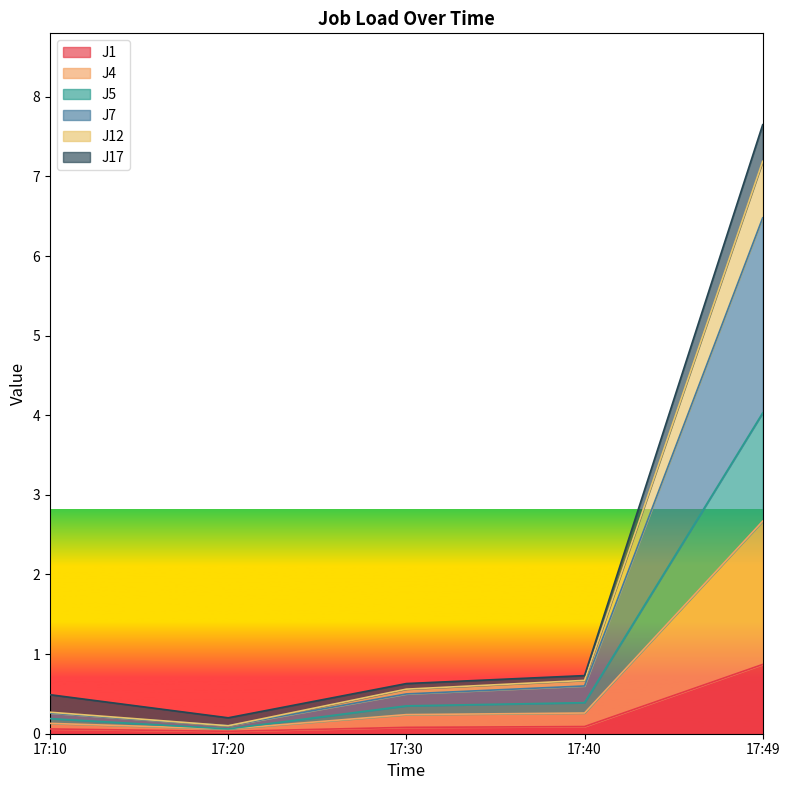

What is the spread (max minus min) of values at 17:40?

0.6